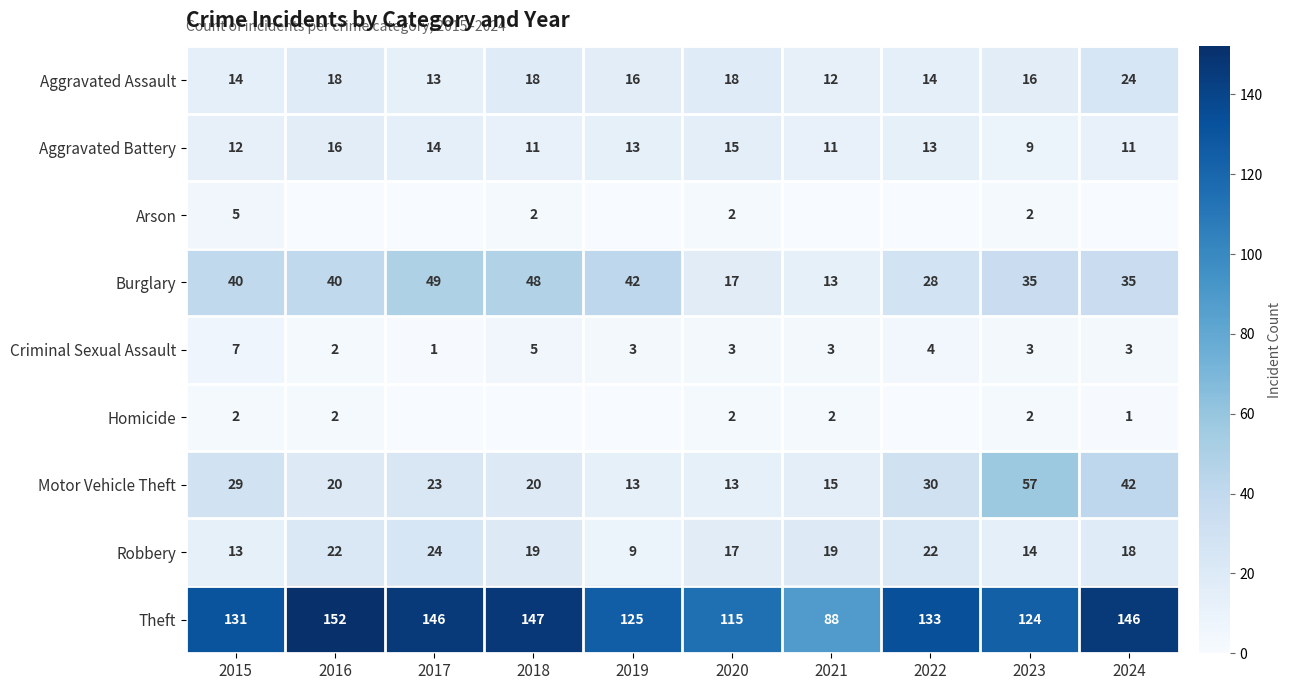

The Burglary series shows 13 at 2016. True or false?

False